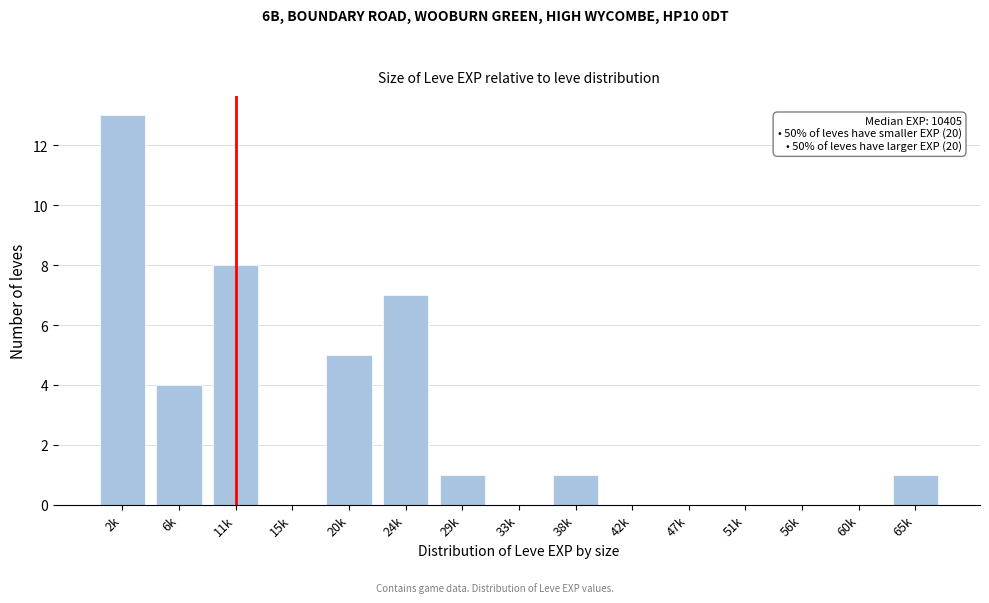

Reading left to right, extract all data points from this chart.

2k=13	6k=4	11k=8	15k=0	20k=5	24k=7	29k=1	33k=0	38k=1	42k=0	47k=0	51k=0	56k=0	60k=0	65k=1